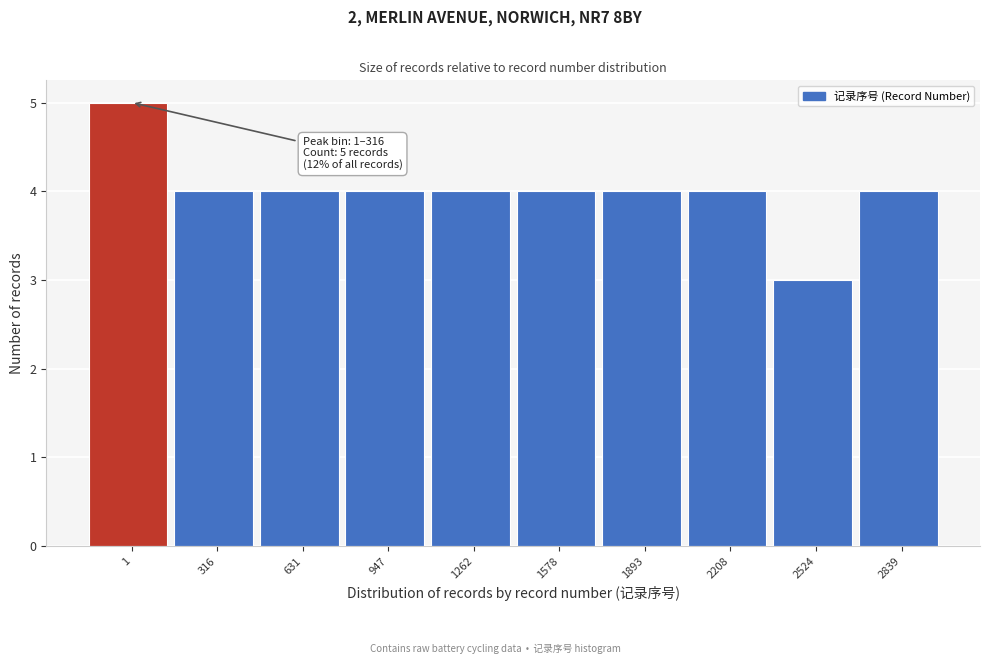

Reading left to right, extract all data points from this chart.

5	4	4	4	4	4	4	4	3	4